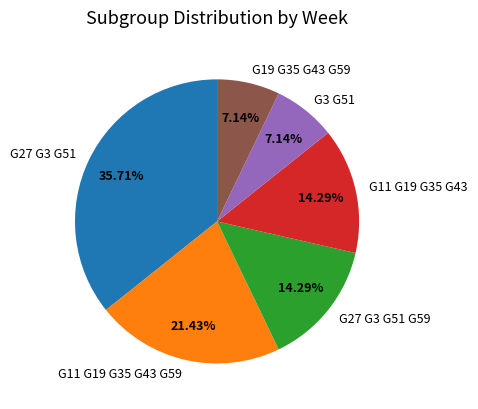

Is G19 G35 G43 G59 the majority of the pie?

No